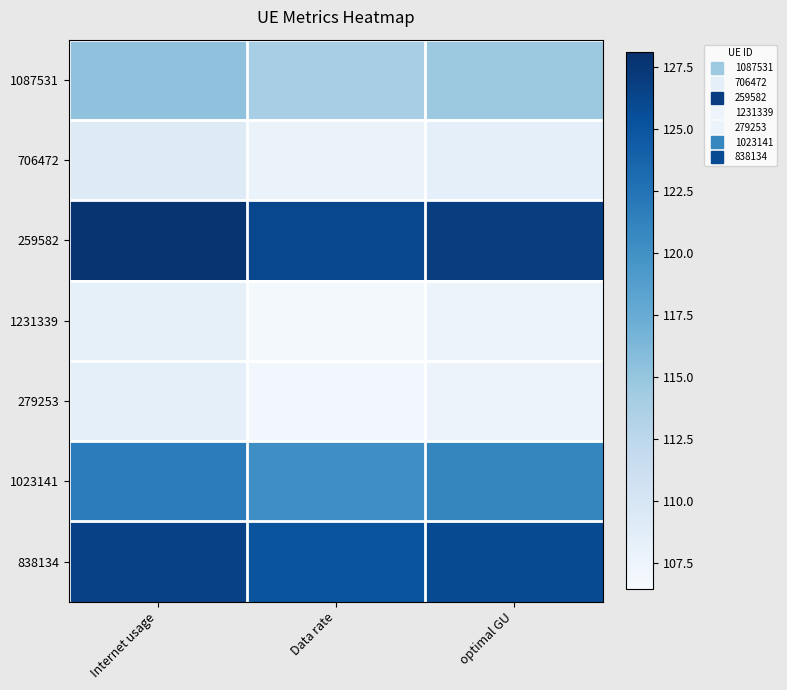

At how many categories does at least one series exceed 115?

3